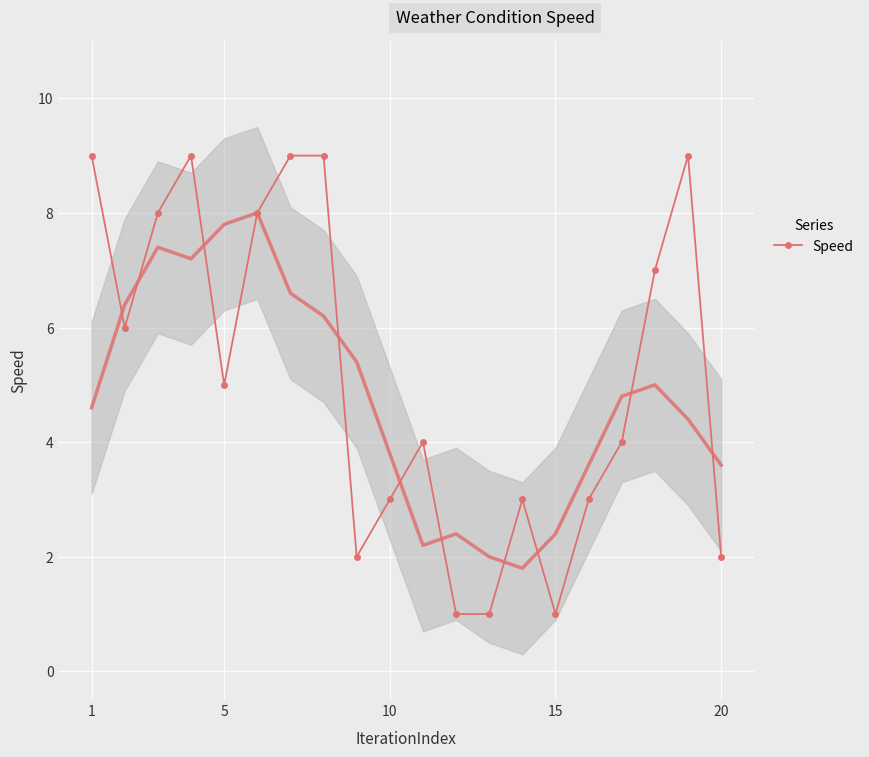

The Speed series shows 1 at 10. True or false?

False